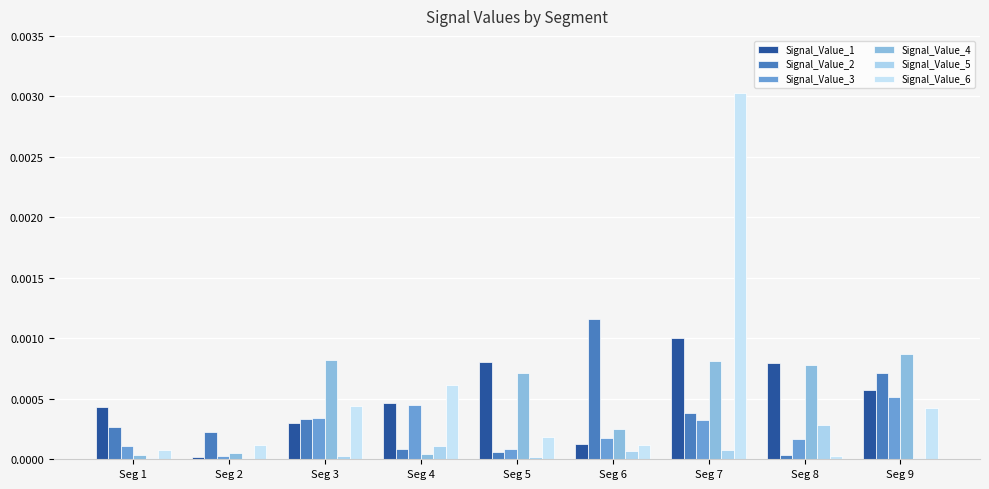

How many categories are shown in the chart?

9